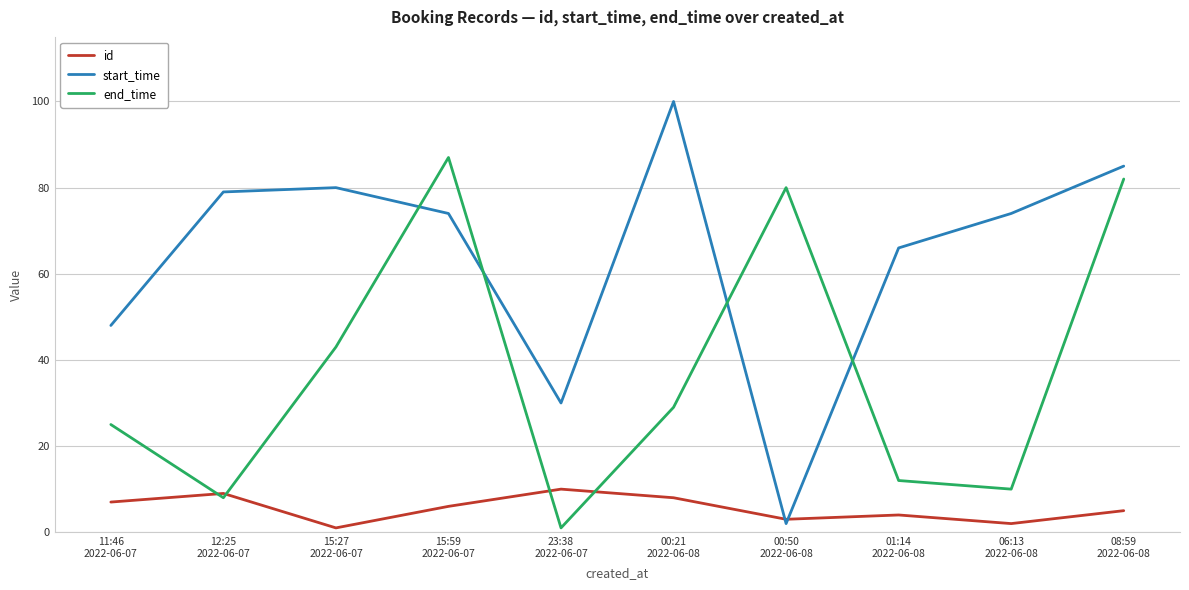

Between 11:46
2022-06-07 and 00:50
2022-06-08, which series saw the biggest shift?

end_time